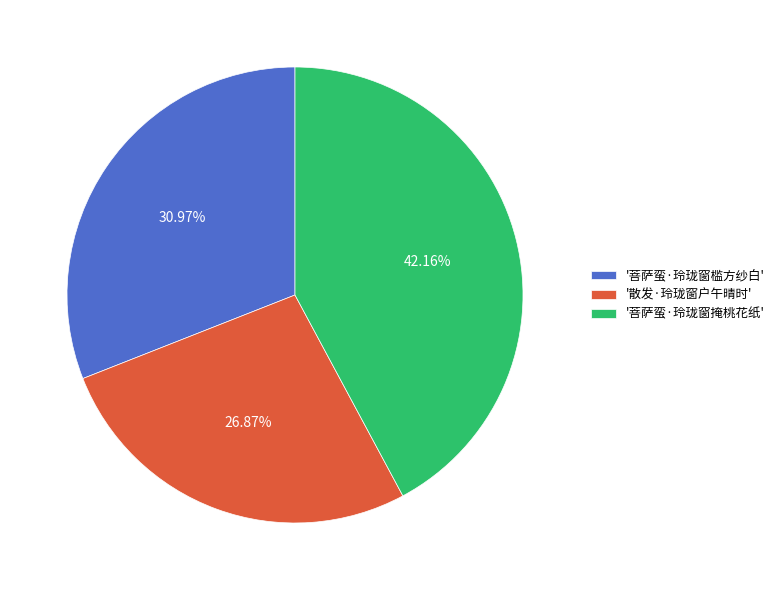

What is the largest slice in the pie chart?

'菩萨蛮·玲珑窗掩桃花纸'